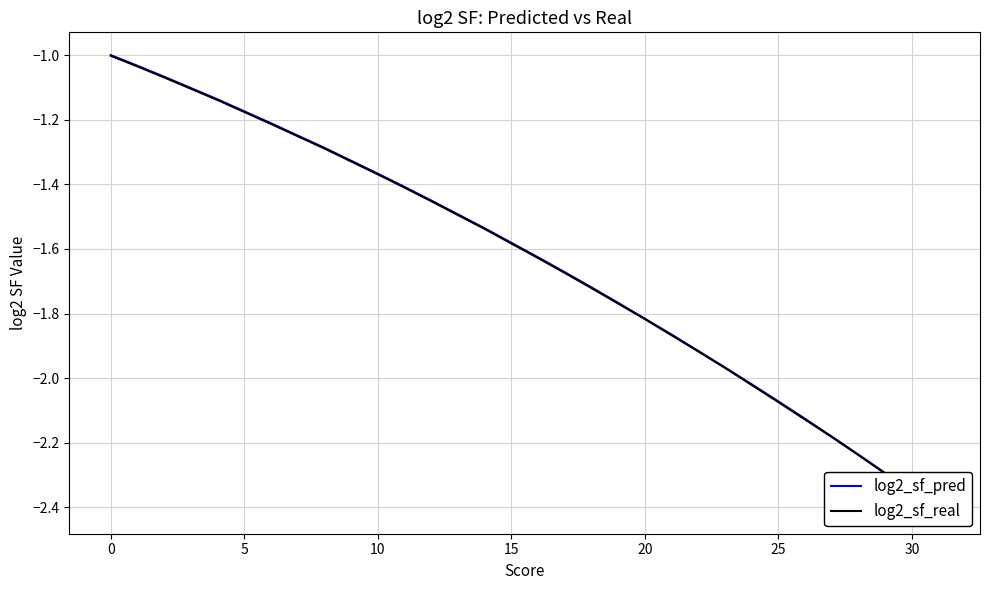

Does the chart display data point markers on the line(s)?

No